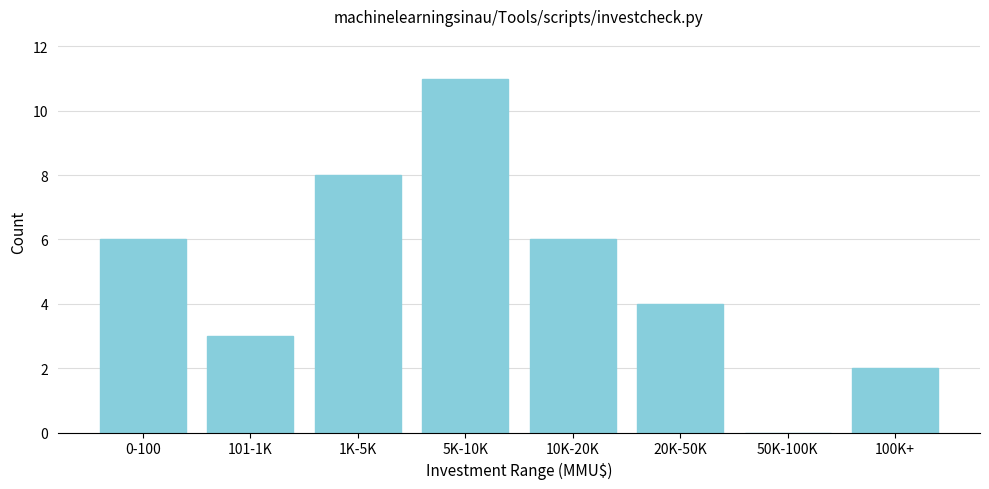

Reading left to right, list all the values displayed in this chart.

0-100=6	101-1K=3	1K-5K=8	5K-10K=11	10K-20K=6	20K-50K=4	50K-100K=0	100K+=2